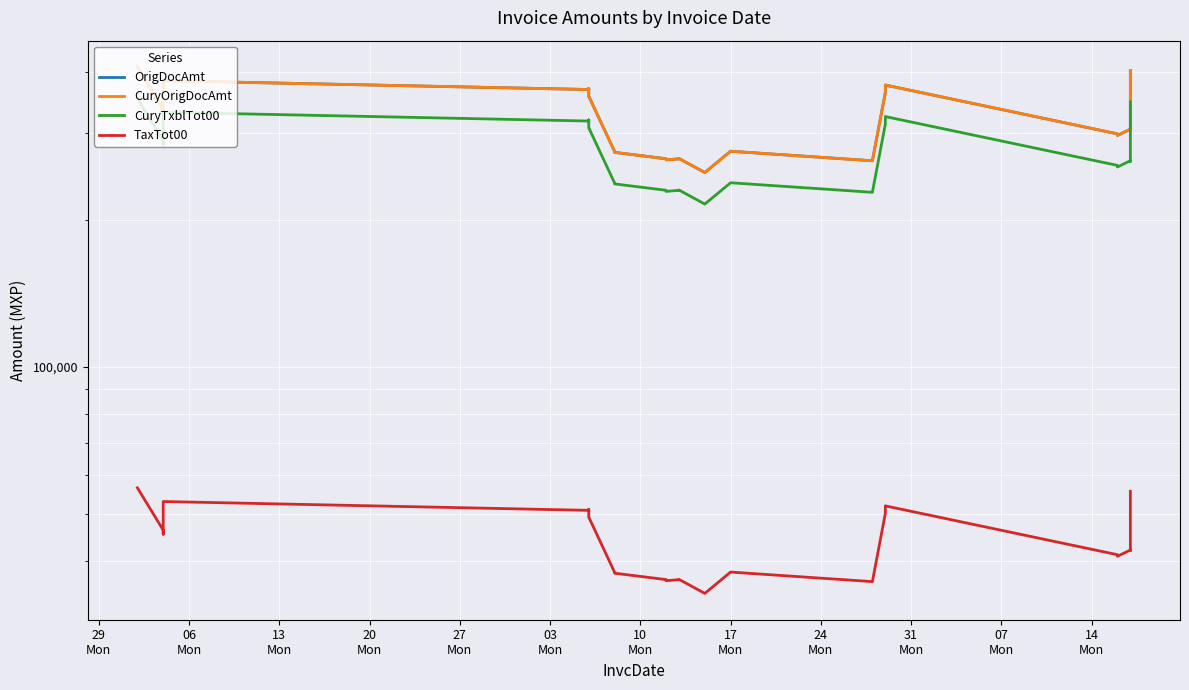

What is the maximum value for CuryTxblTot00?

353537.4